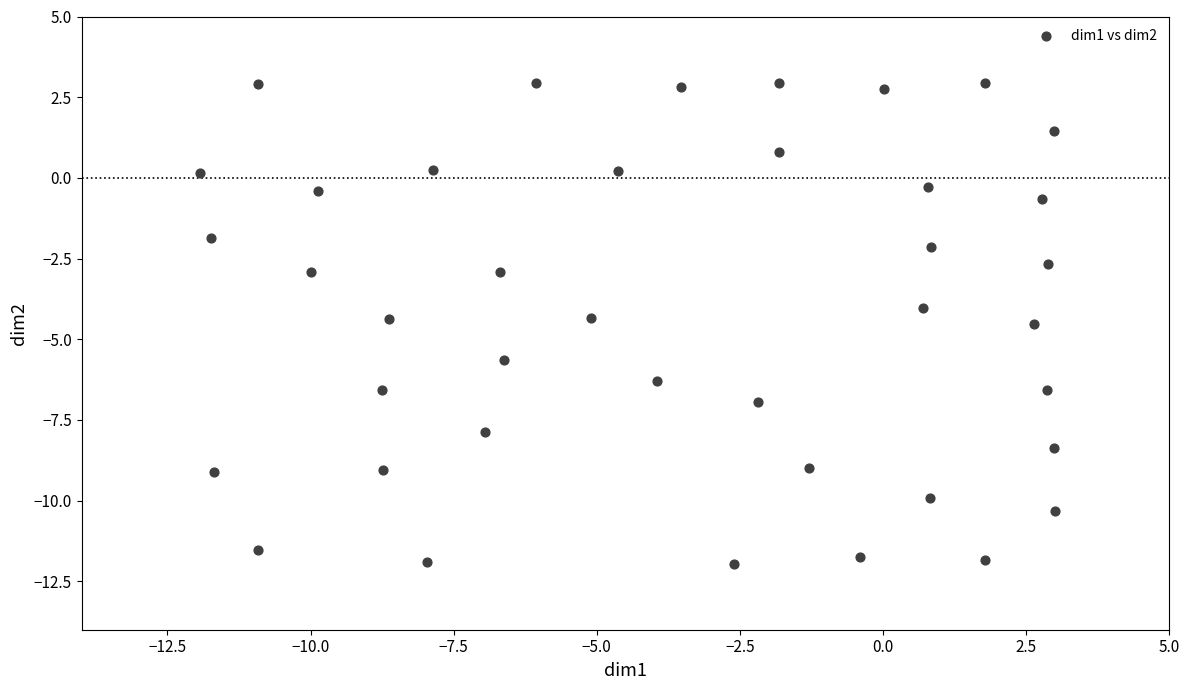

What is the range of X values (max minus min)?

14.9